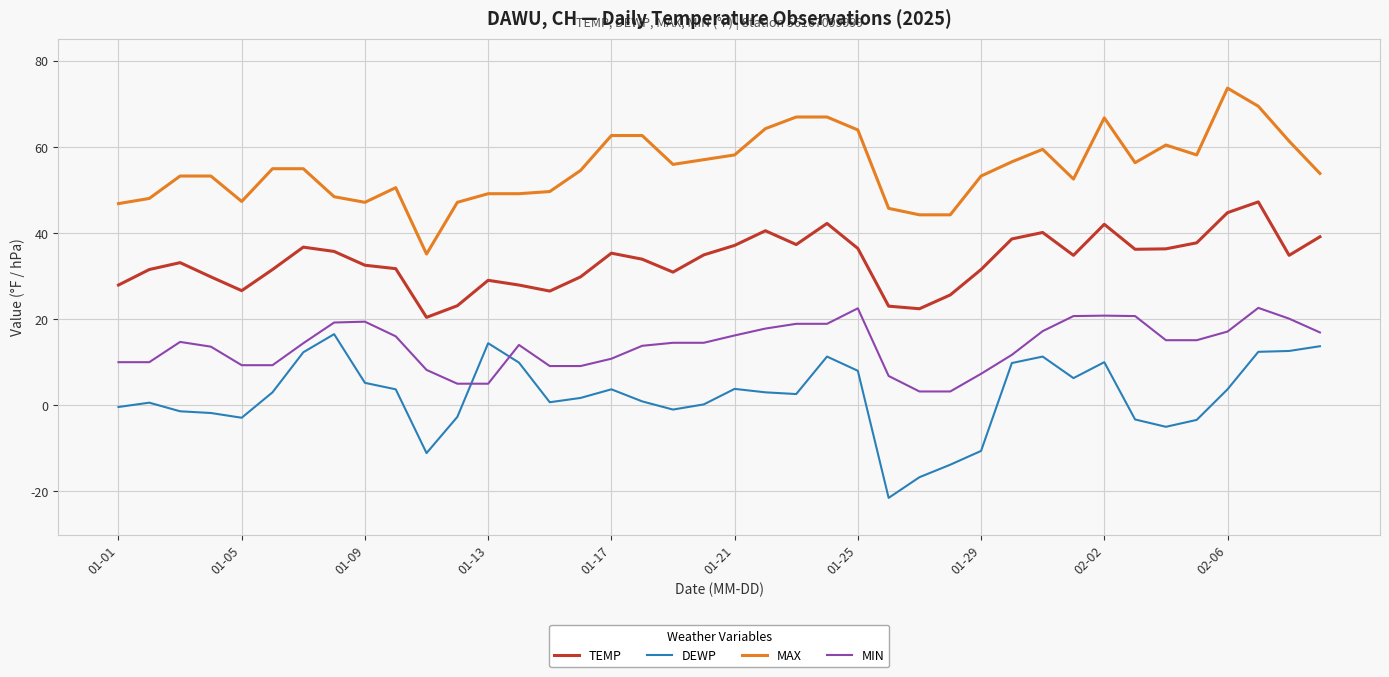

What is the difference between the second highest and minimum values in the MAX series?

34.3